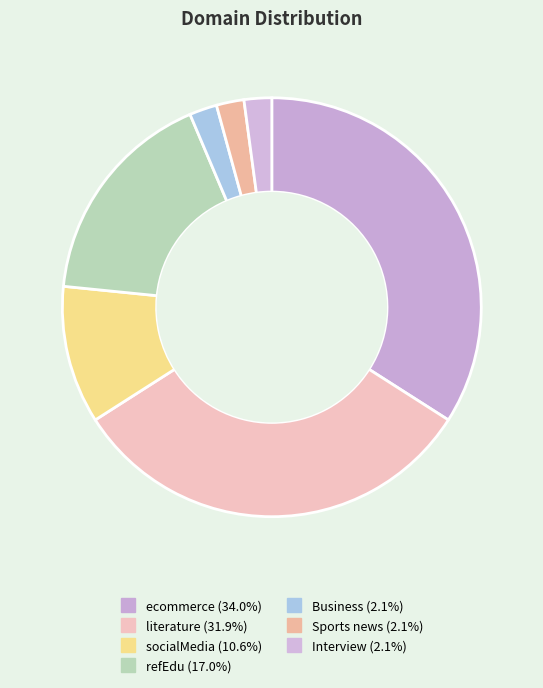

To the nearest percent, what percentage of the pie is Sports news?

2%